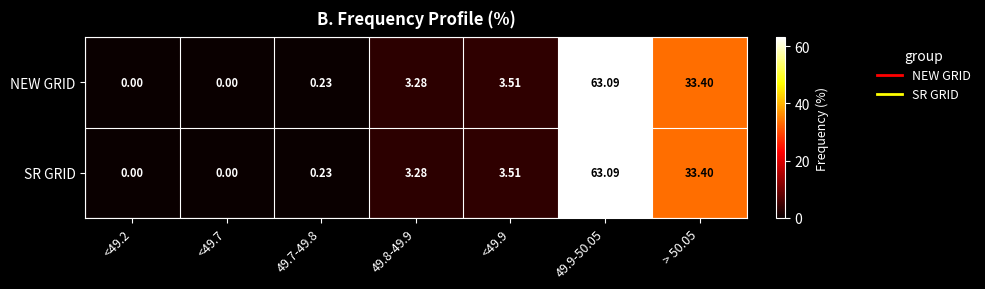

Is the value of SR GRID at 49.9-50.05 greater than the value of NEW GRID at <49.7?

Yes